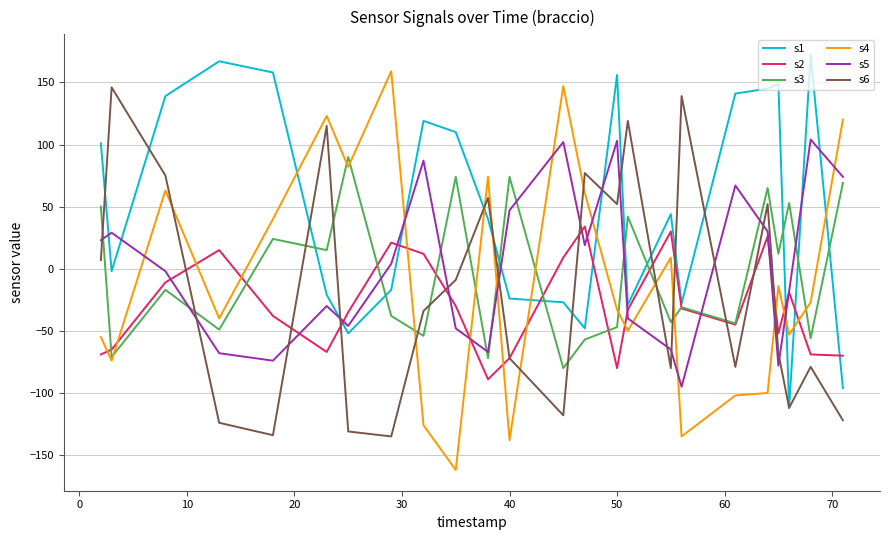

How many times do s1 and s2 cross each other?

7